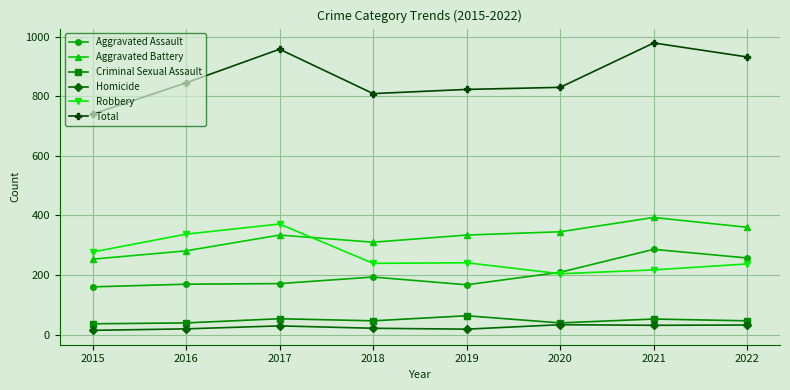

What is the total value across all series at 2022?

1864